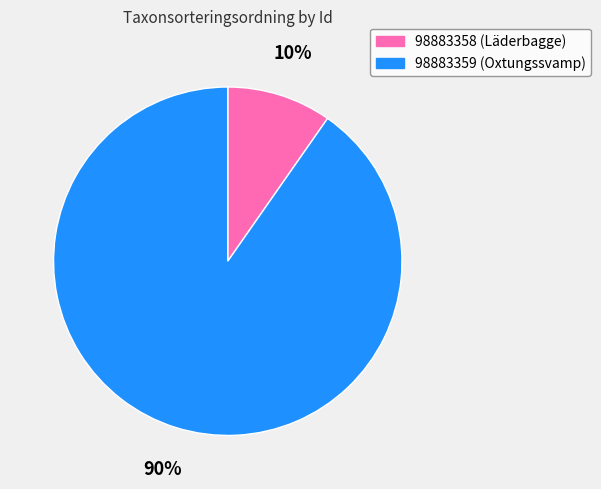

Is it true that 98883358 is 10% of the pie?

True